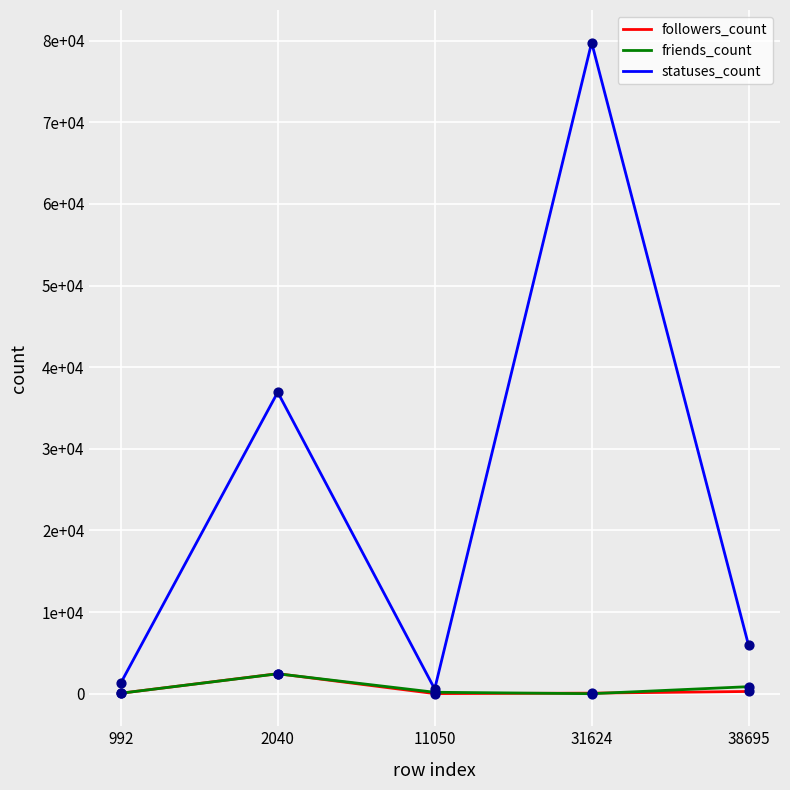

What are all the series names shown in the legend?

followers_count, friends_count, statuses_count